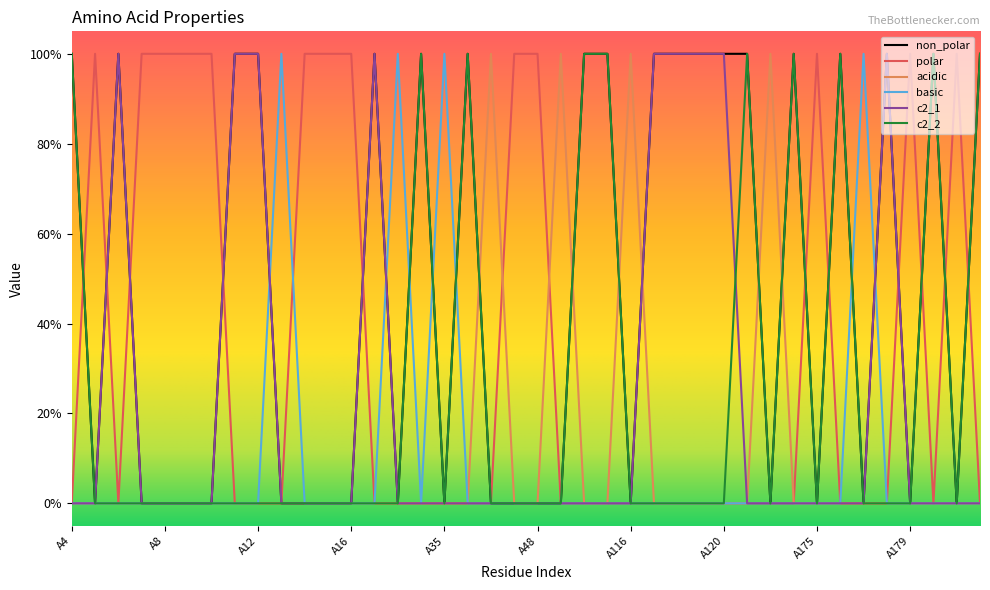

In c2_1, how many points are higher than both neighbors (excluding endpoints)?

3